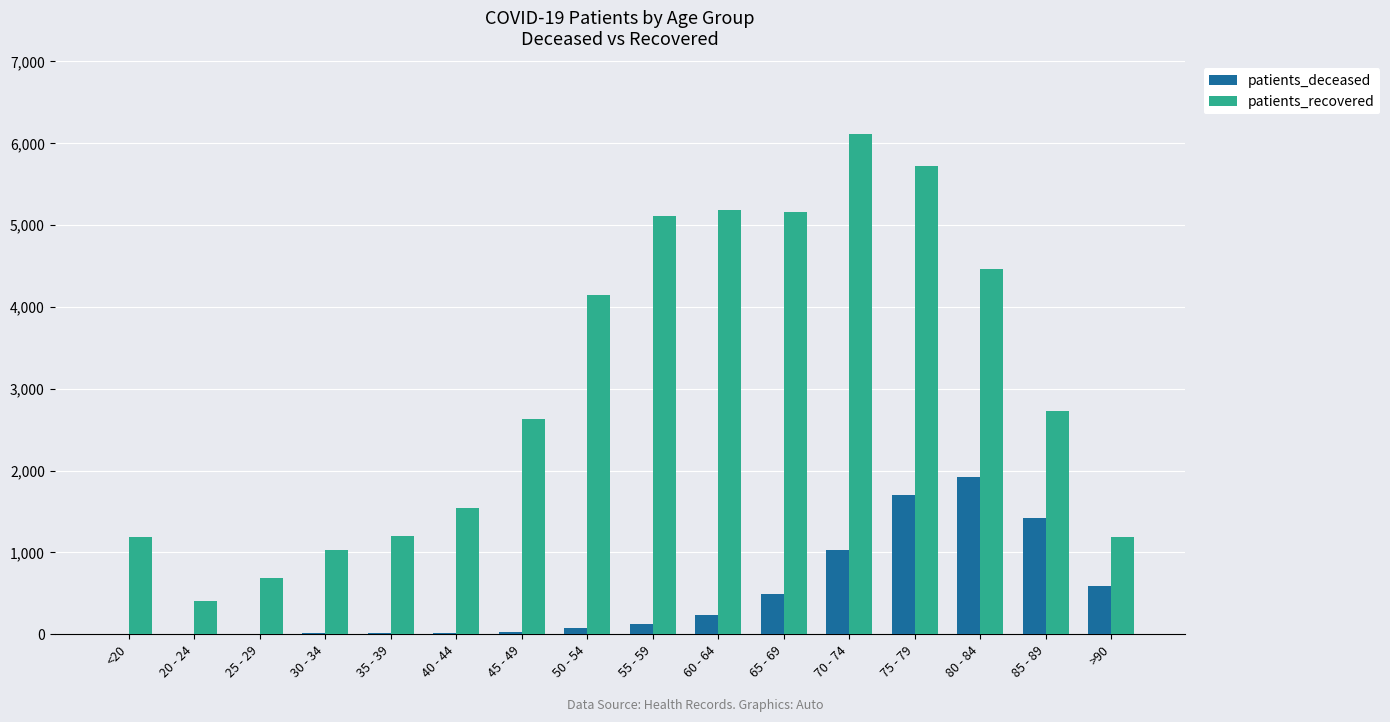

What is the highest value of the patients_recovered series?

6115